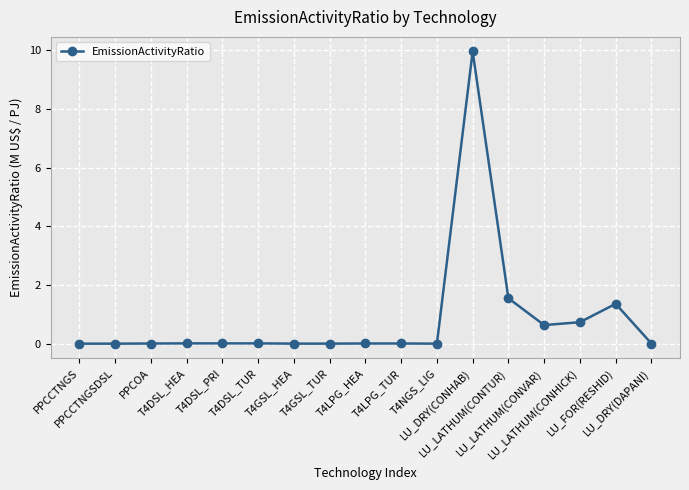

What is the sum of all values?

14.3